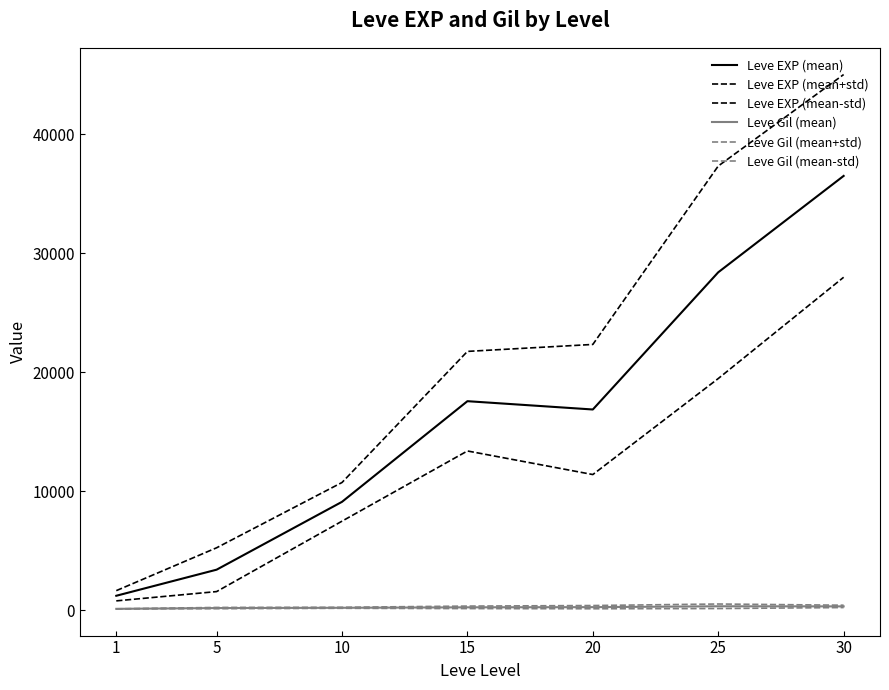

How many interior local peaks does the Leve Gil (mean) series have?

1